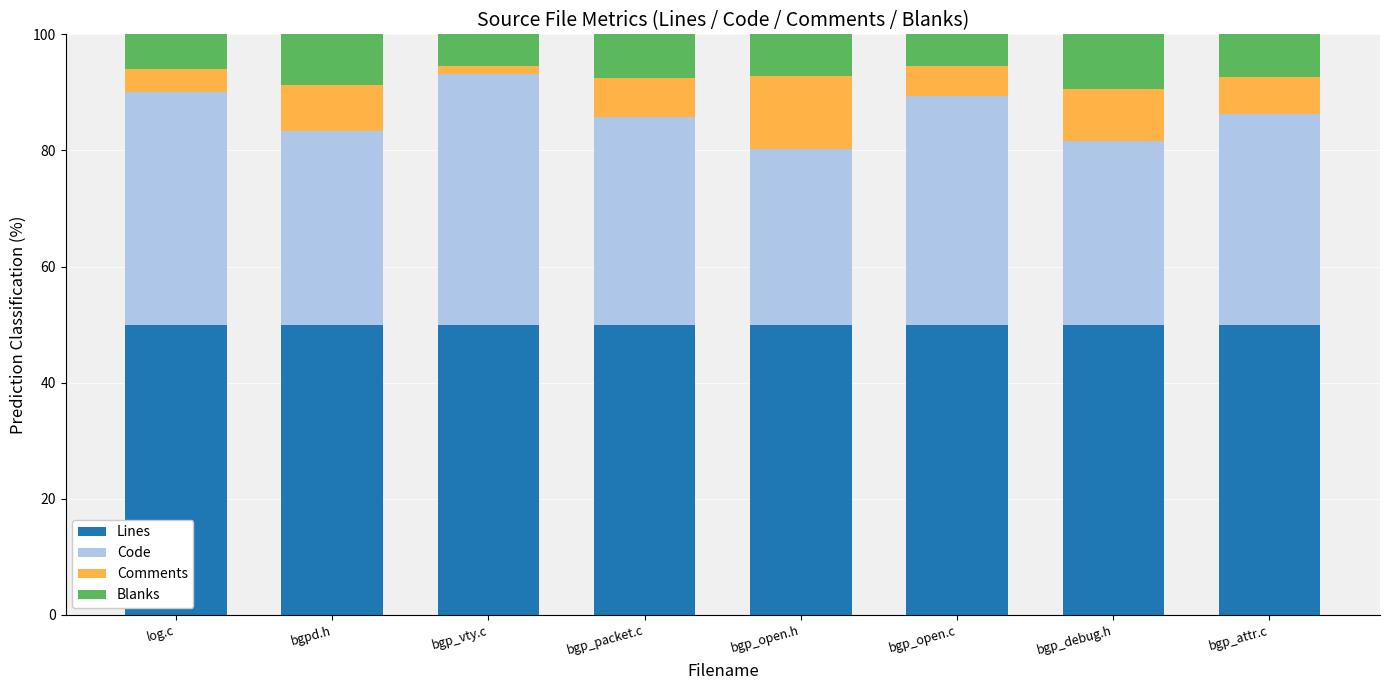

What is the sum of the Lines values at bgpd.h and bgp_open.h?

100.0